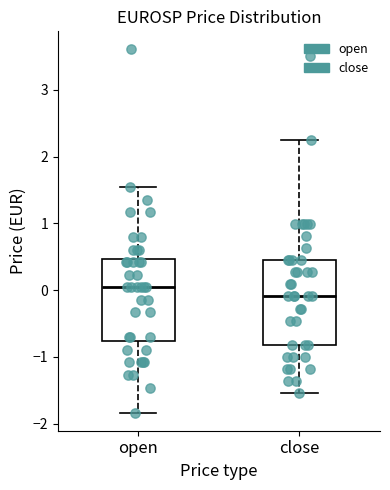

Which box has the lowest median line?

close